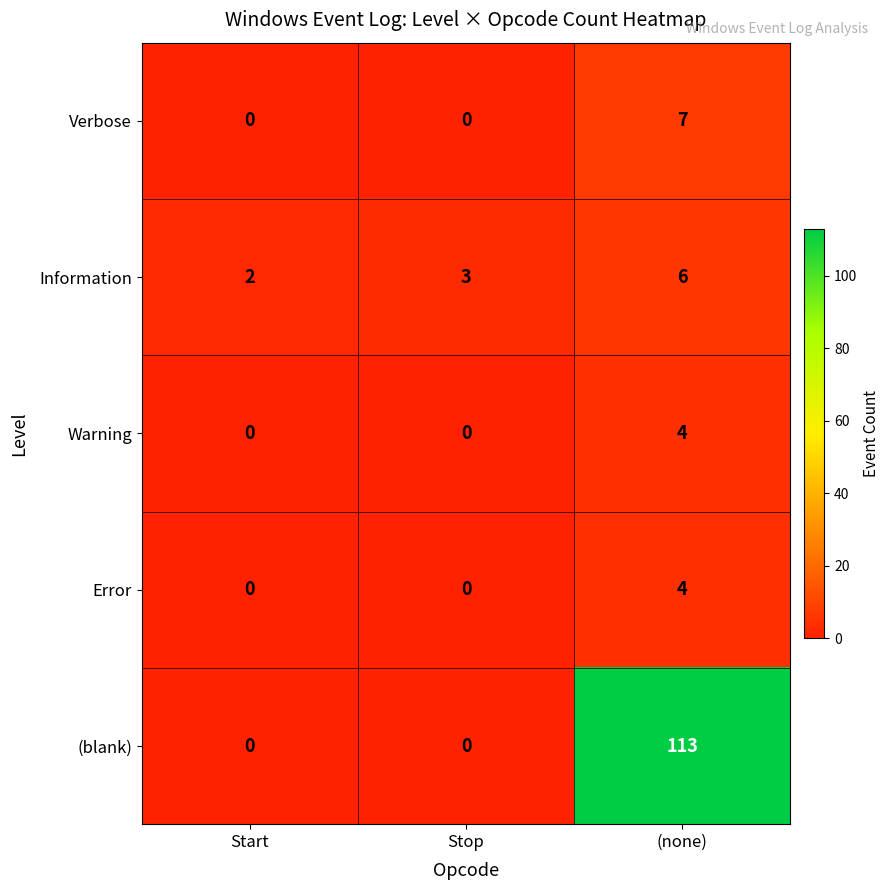

At how many categories does at least one series exceed 44?

1